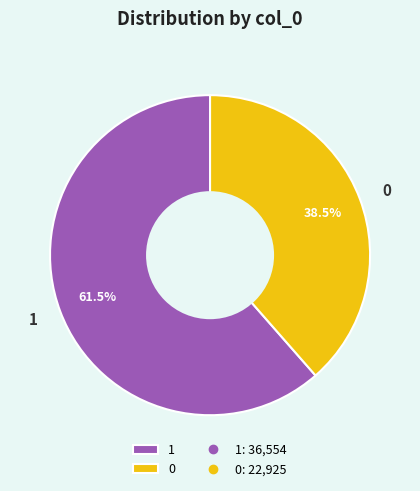

What percentage do 1 and 0 together represent?

100.0%